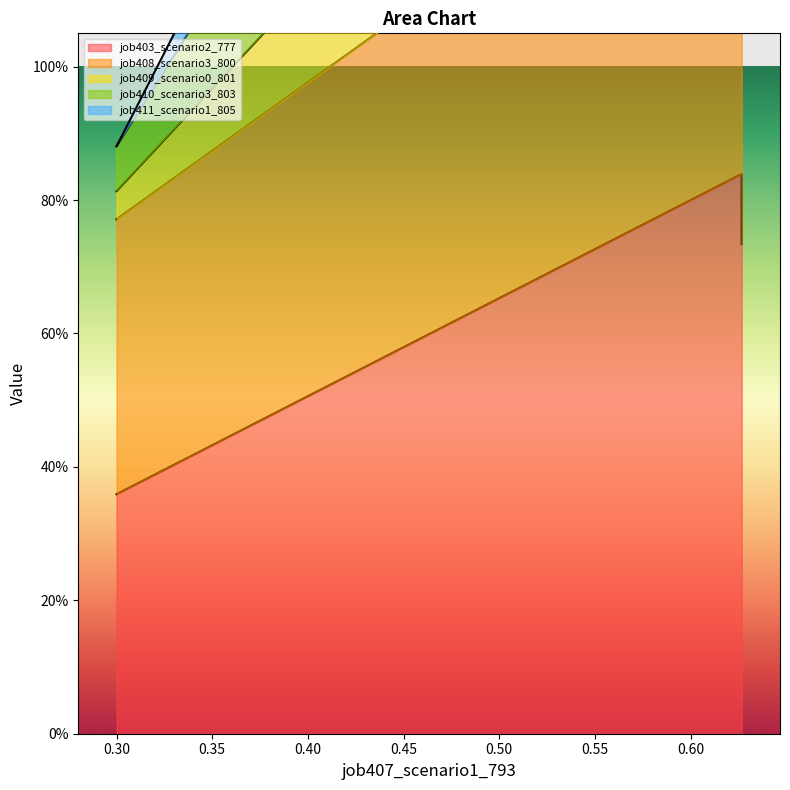

Between 0.30000259053906153 and 0.6267233434594575, which series saw the biggest shift?

job410_scenario3_803